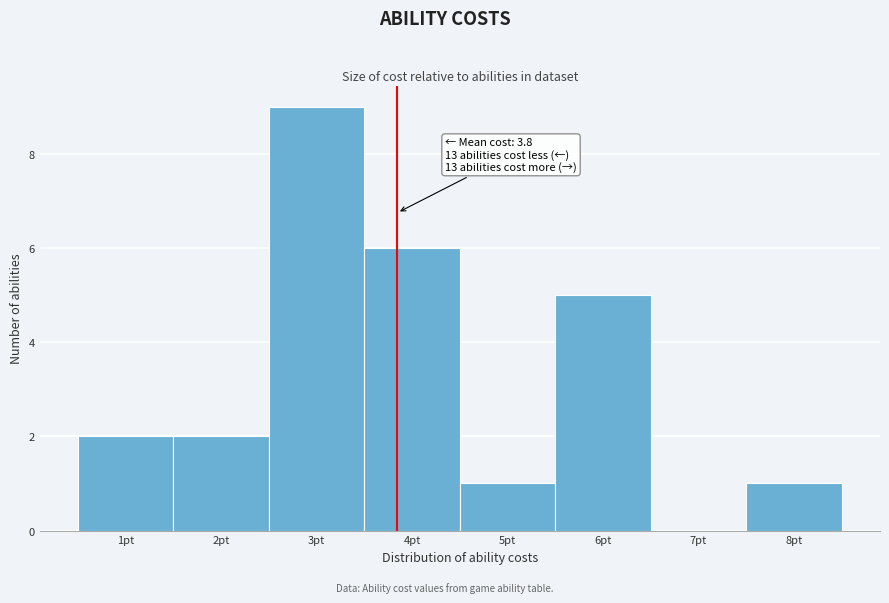

Over which range of the x-axis is the bar tallest?

2.5 to 3.5